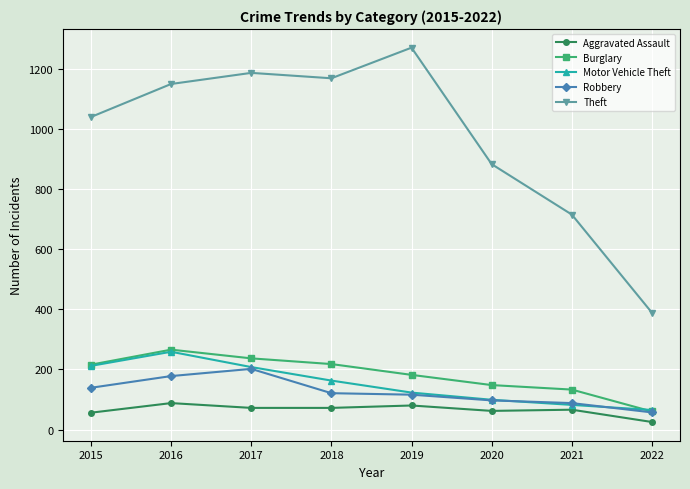

What is the value of the Burglary point at the 2nd from the left?

266